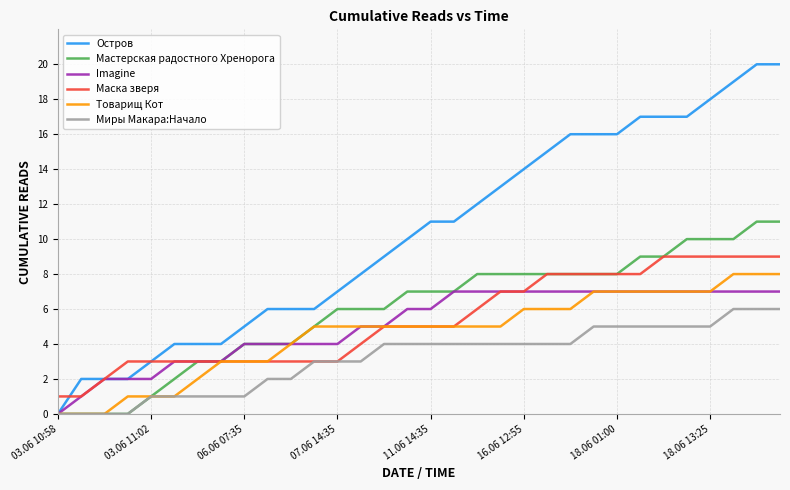

What is the highest value of the Маска зверя series?

9